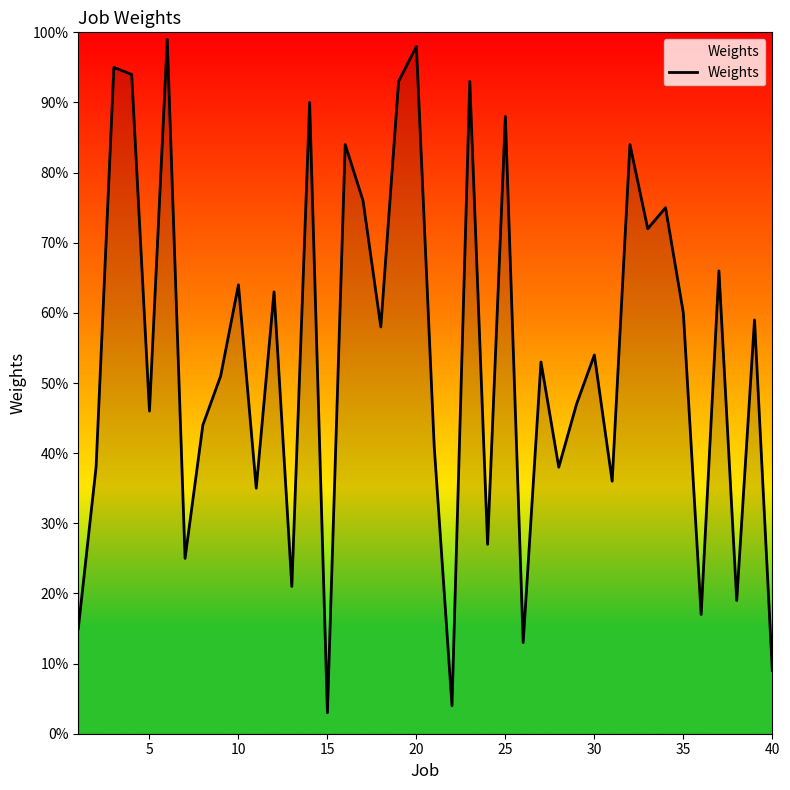

What is the greatest value displayed?

99